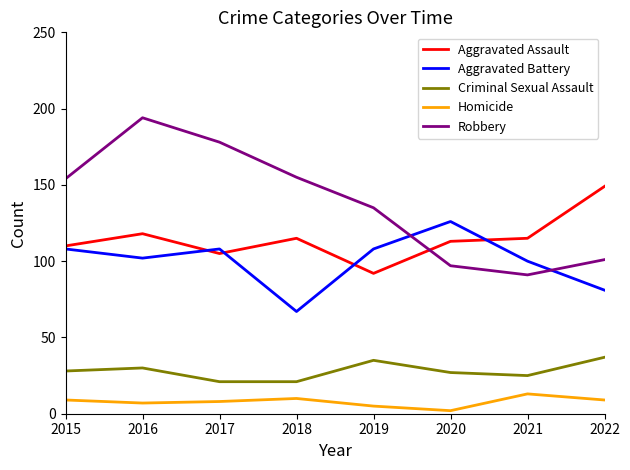

Is the value of Aggravated Assault at 2017 greater than the value of Aggravated Battery at 2022?

Yes